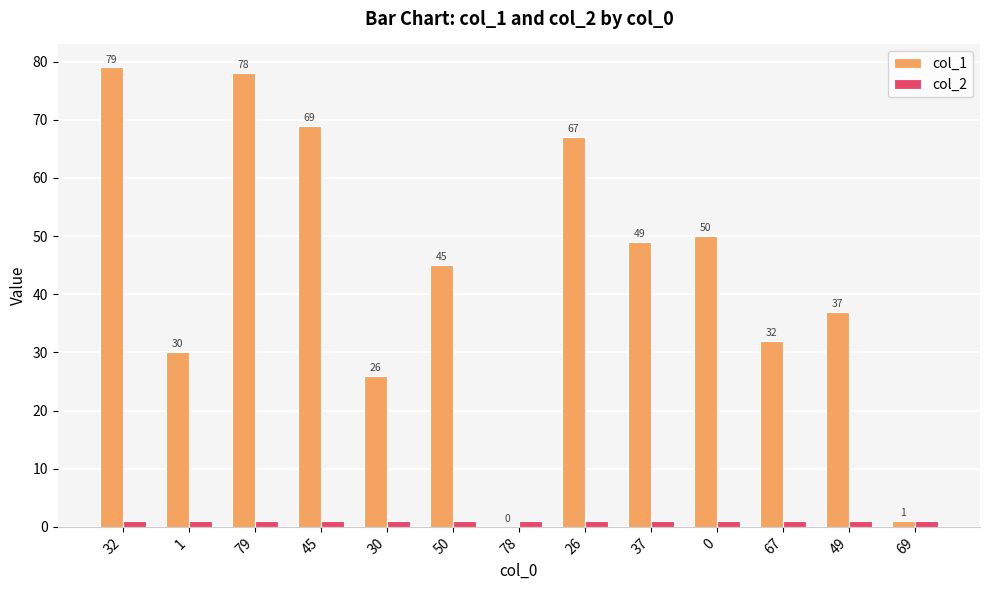

Which series has the widest spread of values?

col_1